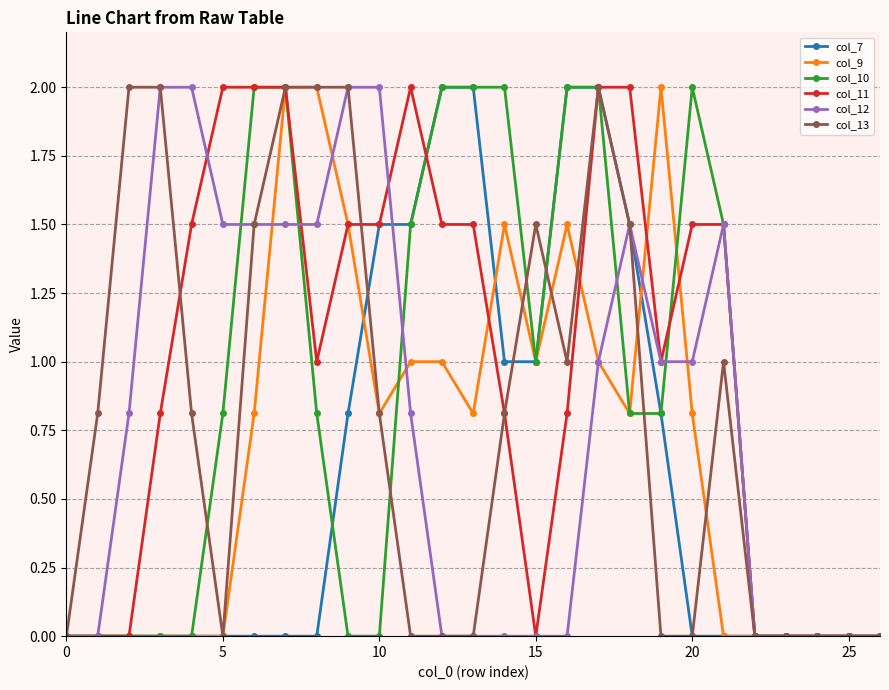

What is the value of the col_7 point at the 16th from the left?

1.0